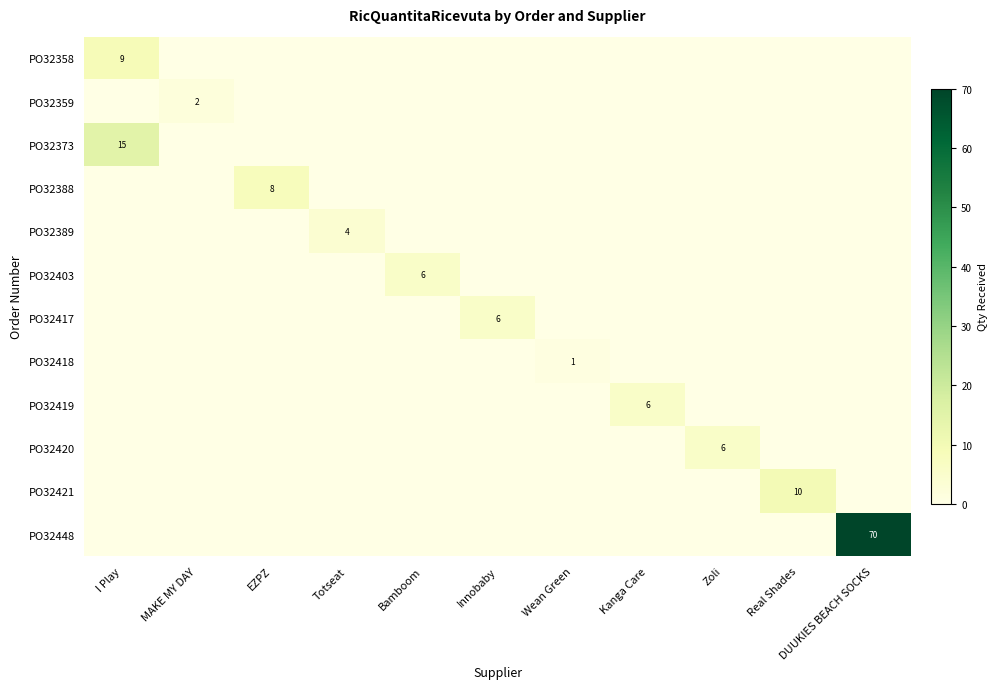

The PO32420 series shows 6 at Zoli. True or false?

True